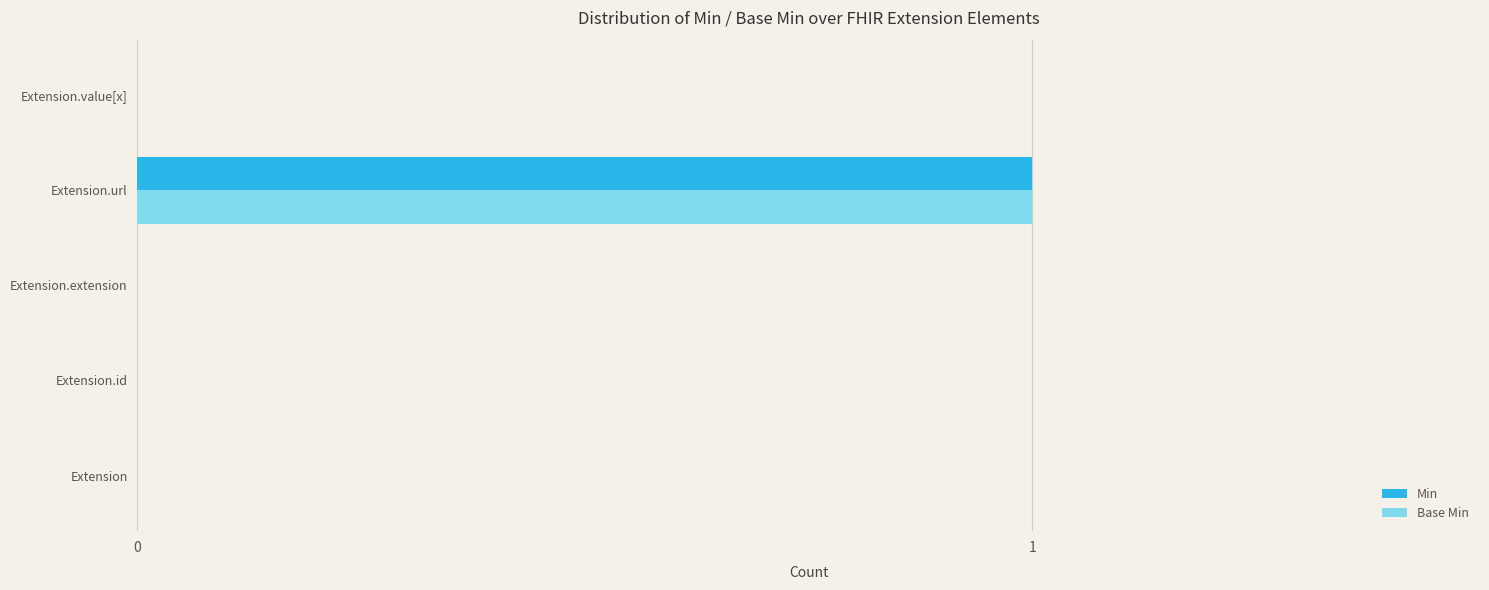

How many Min values are between 0 and 1?

5